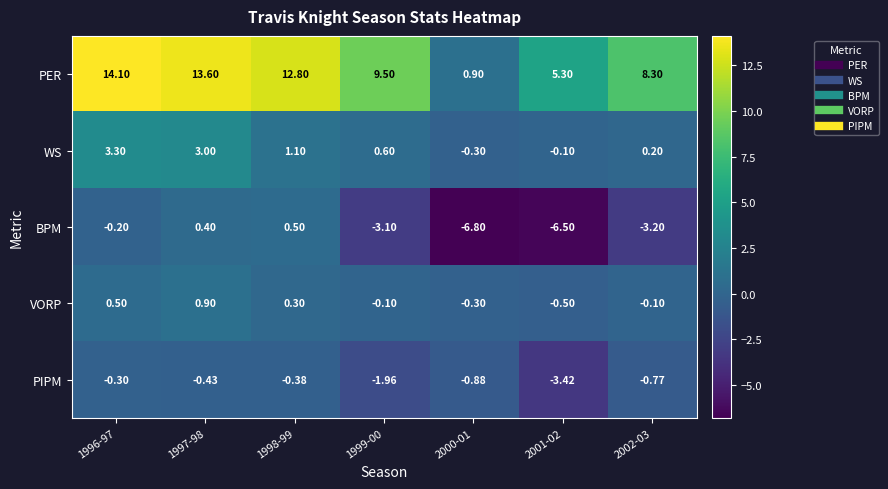

Rank the series by their maximum value, from lowest to highest.

PIPM, BPM, VORP, WS, PER